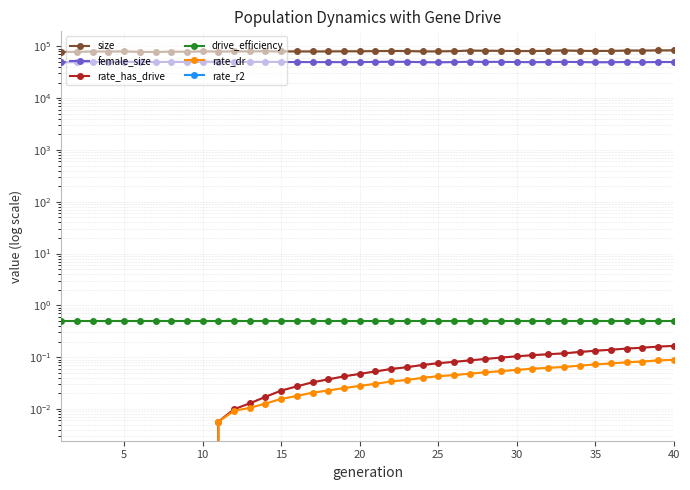

True or false: size and rate_has_drive cross at least once.

False